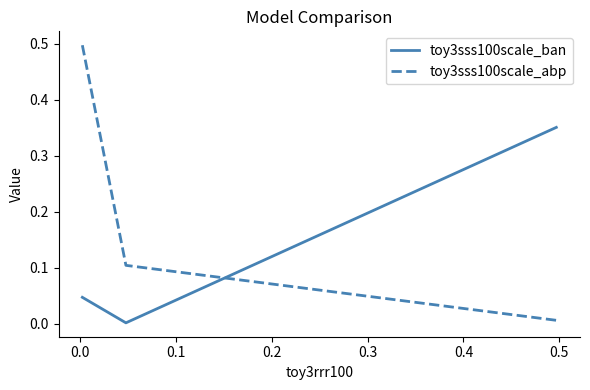

How many lines are shown in the chart?

2